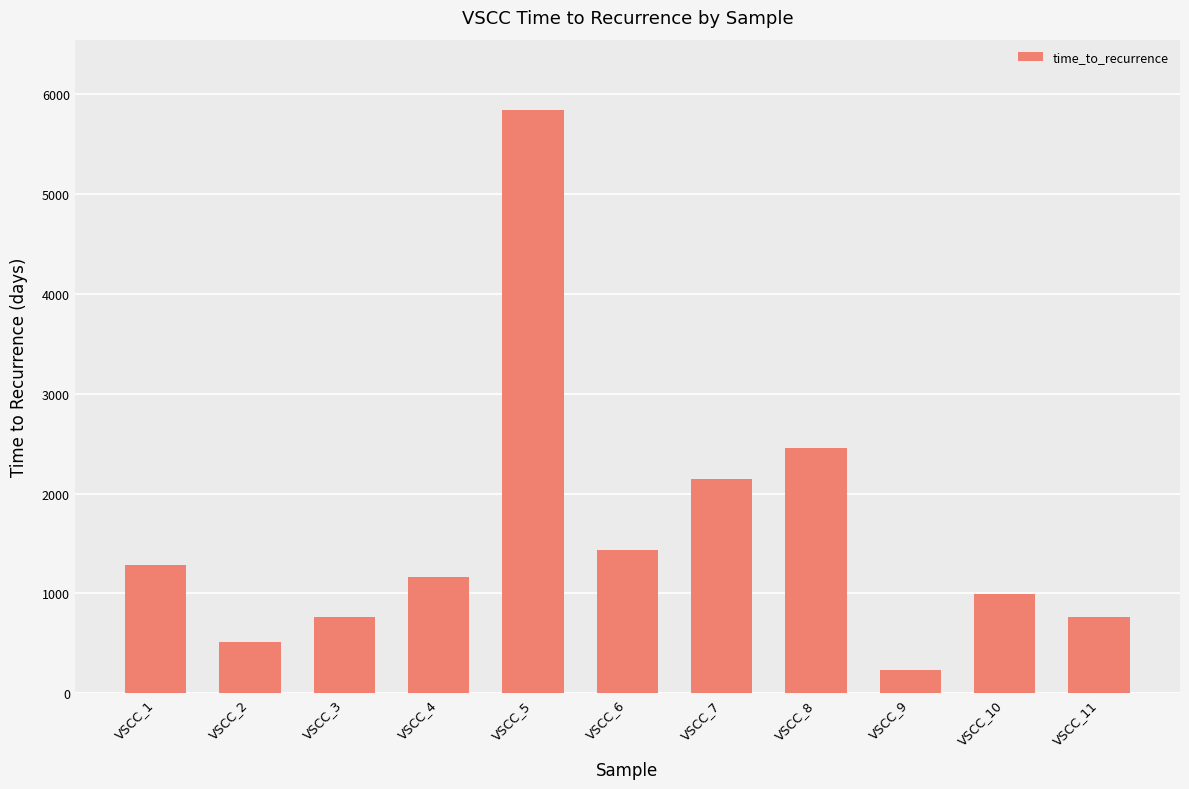

How many categories are shown in the chart?

11